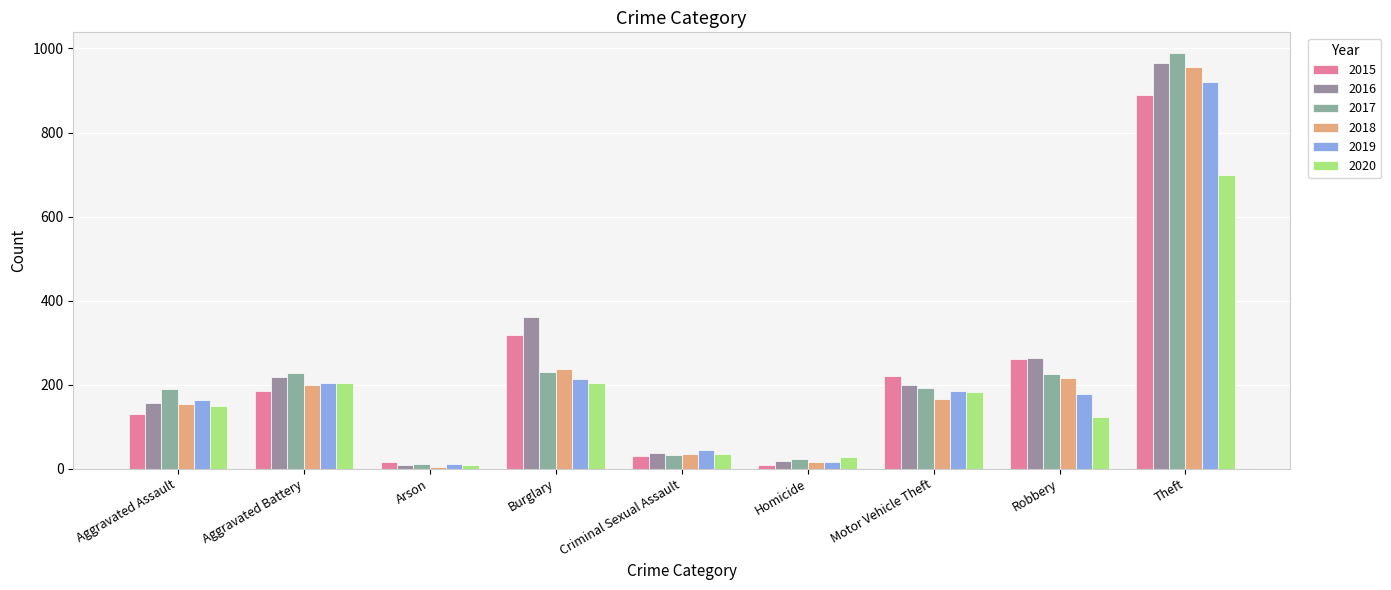

True or false: 2018 has a value of 13 at Criminal Sexual Assault.

False